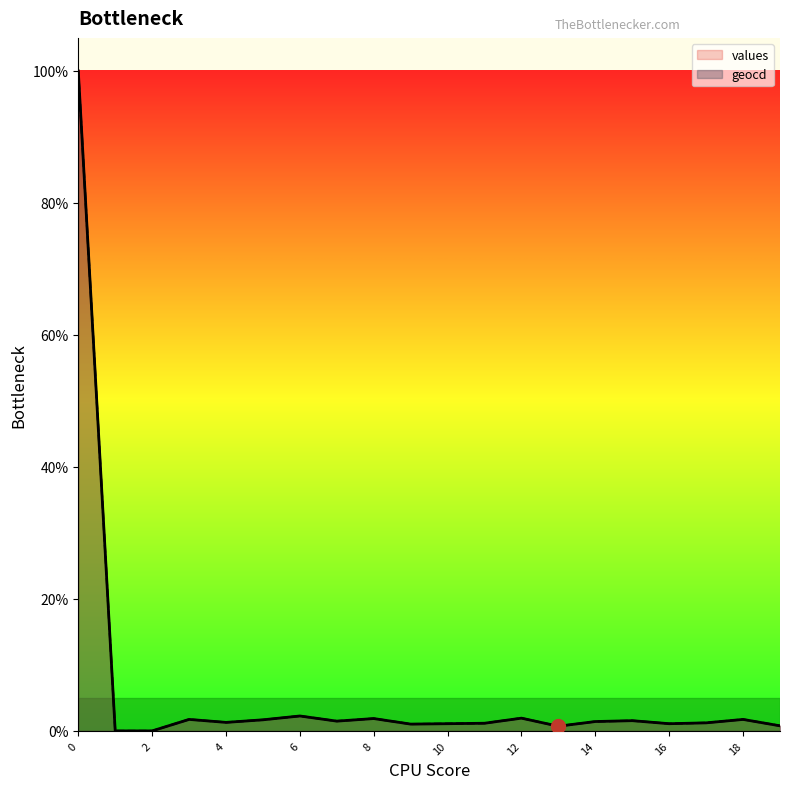

Reading right to left, extract all data points from this chart.

values: 0.8	1.7	1.2	1.1	1.6	1.4	0.7	1.9	1.2	1.1	1.0	1.9	1.5	2.3	1.7	1.3	1.7	0.0	0.0	100.0
geocd: 0.8	1.7	1.2	1.1	1.6	1.4	0.7	1.9	1.2	1.1	1.0	1.9	1.5	2.3	1.7	1.3	1.7	0.0	0.0	100.0